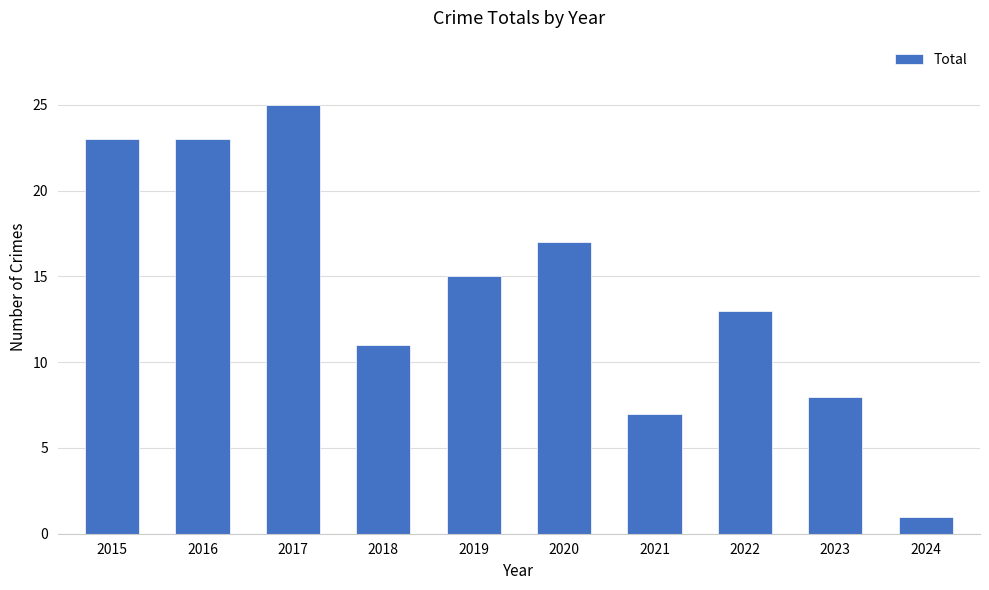

What is the value of the 2nd bar from the left?

23